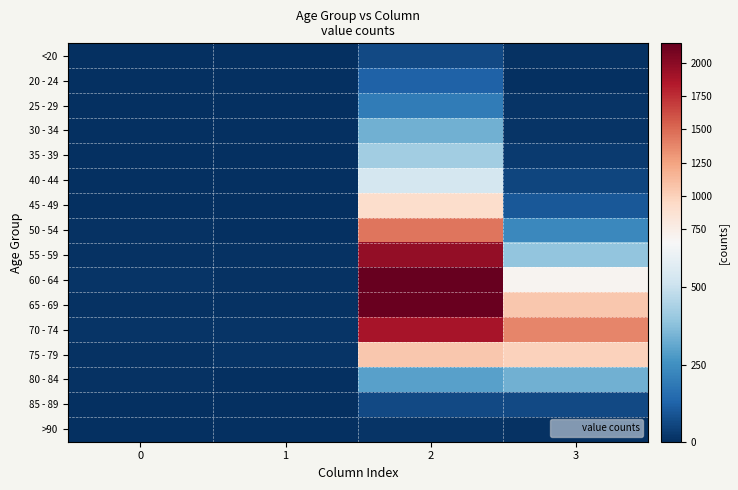

Between 0 and 3, which is larger?

3